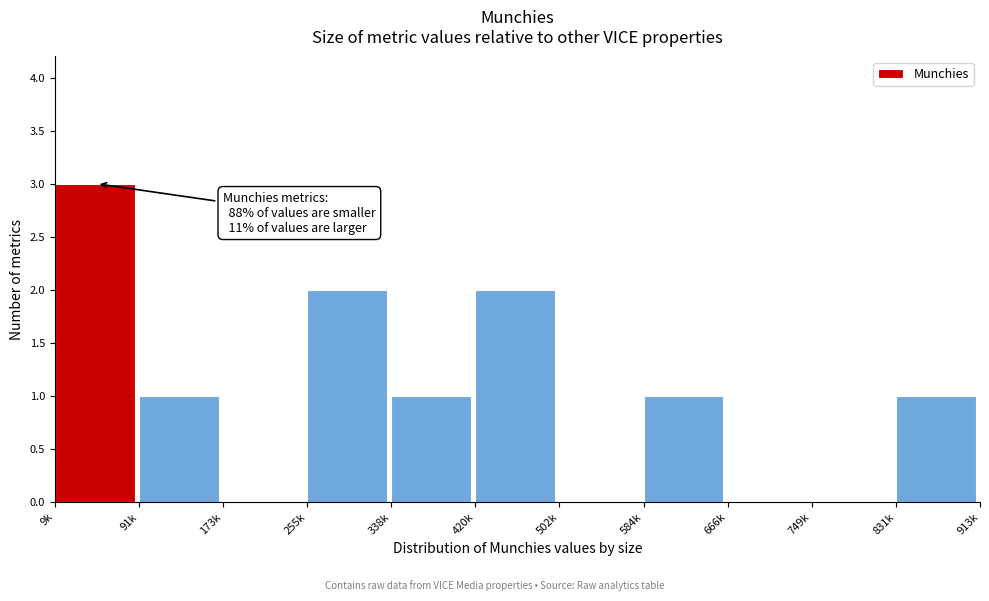

Reading left to right, transcribe all the data shown in this chart.

9k=3	91k=1	173k=0	255k=2	338k=1	420k=2	502k=0	584k=1	666k=0	749k=0	831k=1